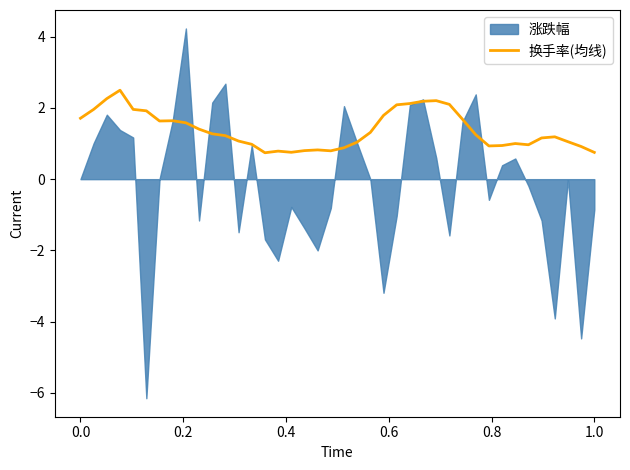

What is the highest value of the 换手率(均线) series?

2.5